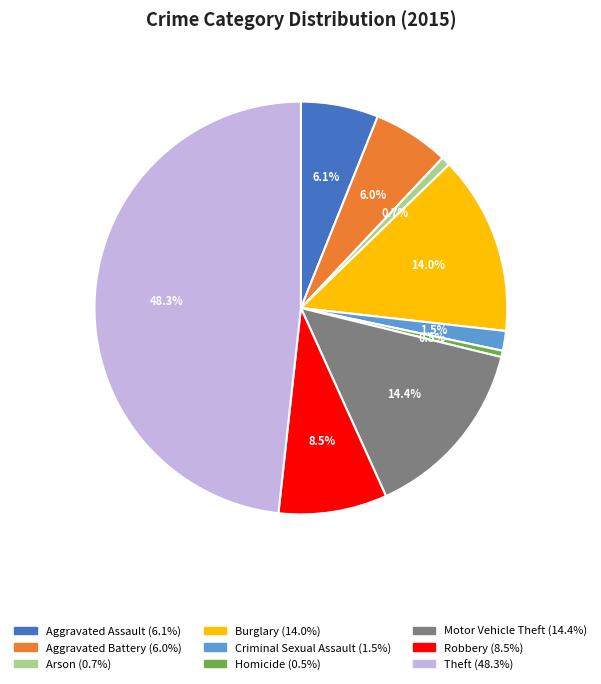

To the nearest percent, what is the difference between the Aggravated Battery and Theft slice percentages?

42%